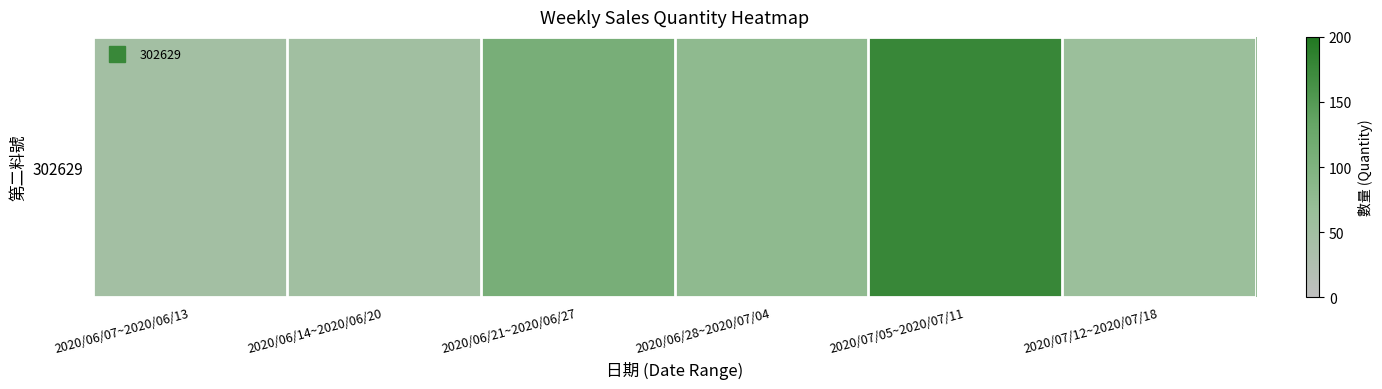

Reading left to right, extract all data points from this chart.

48	53	110	79	177	63